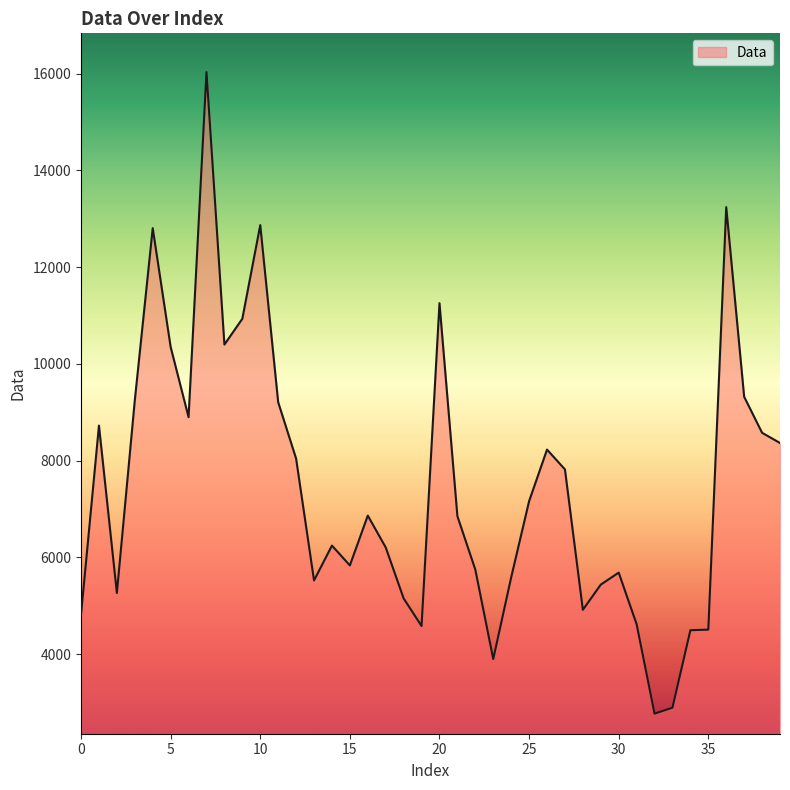

What is the difference between the maximum and minimum values?

13266.1